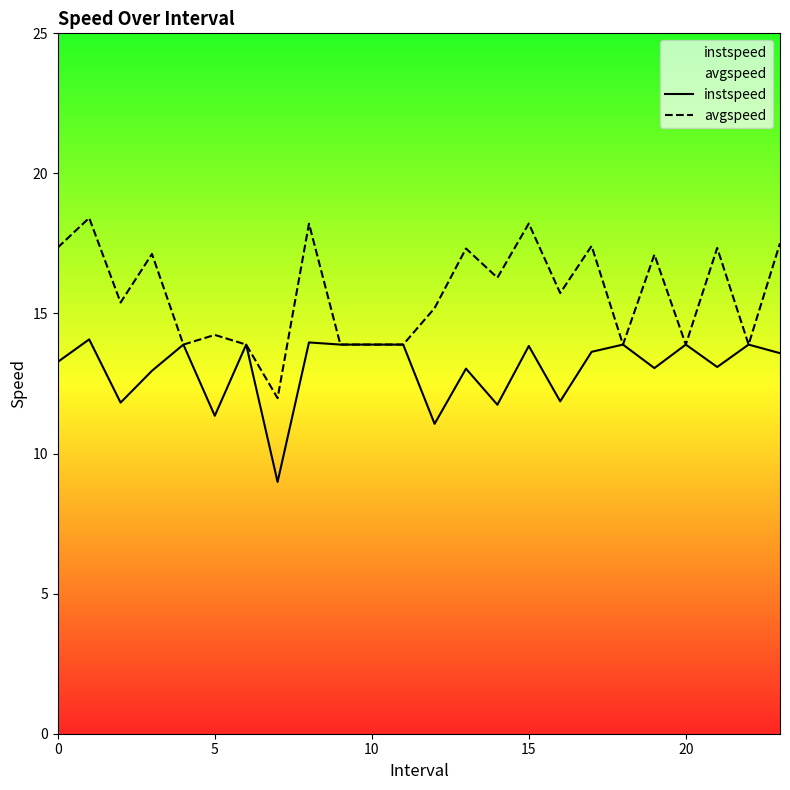

Which series has the largest range (max minus min)?

avgspeed